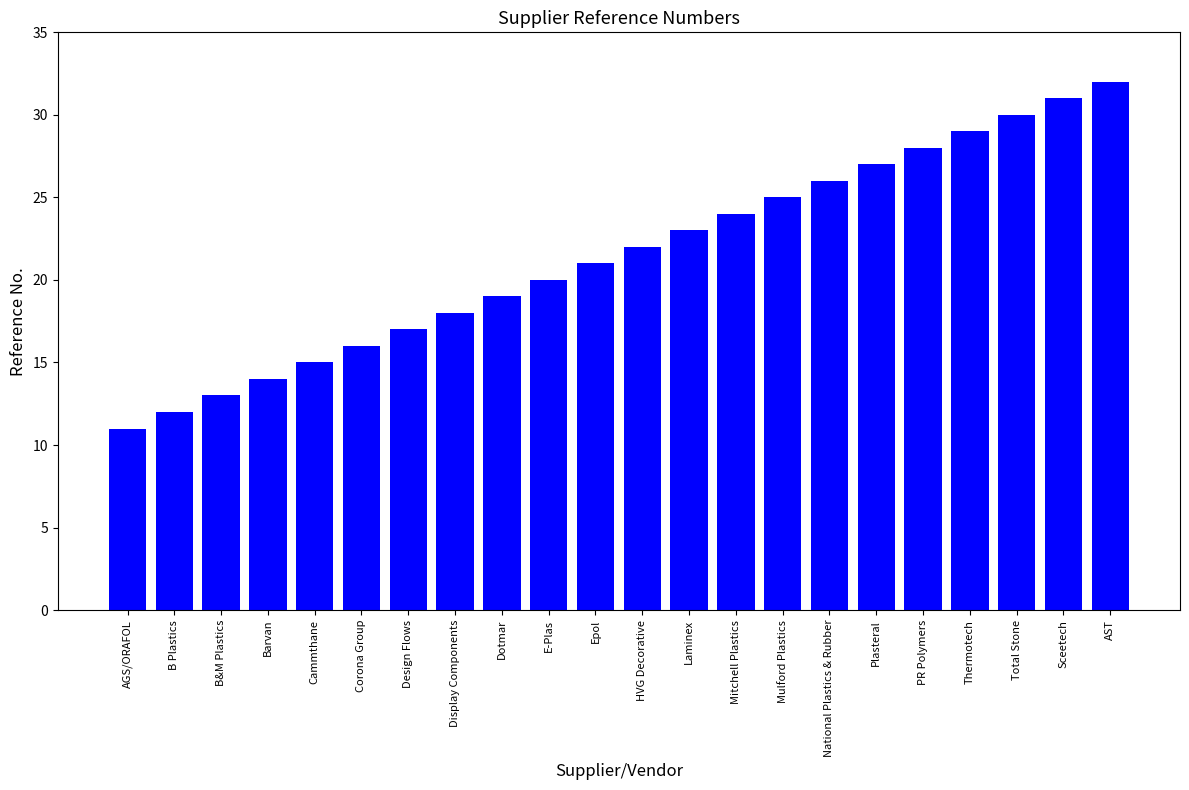

What is the maximum value shown in the chart?

32